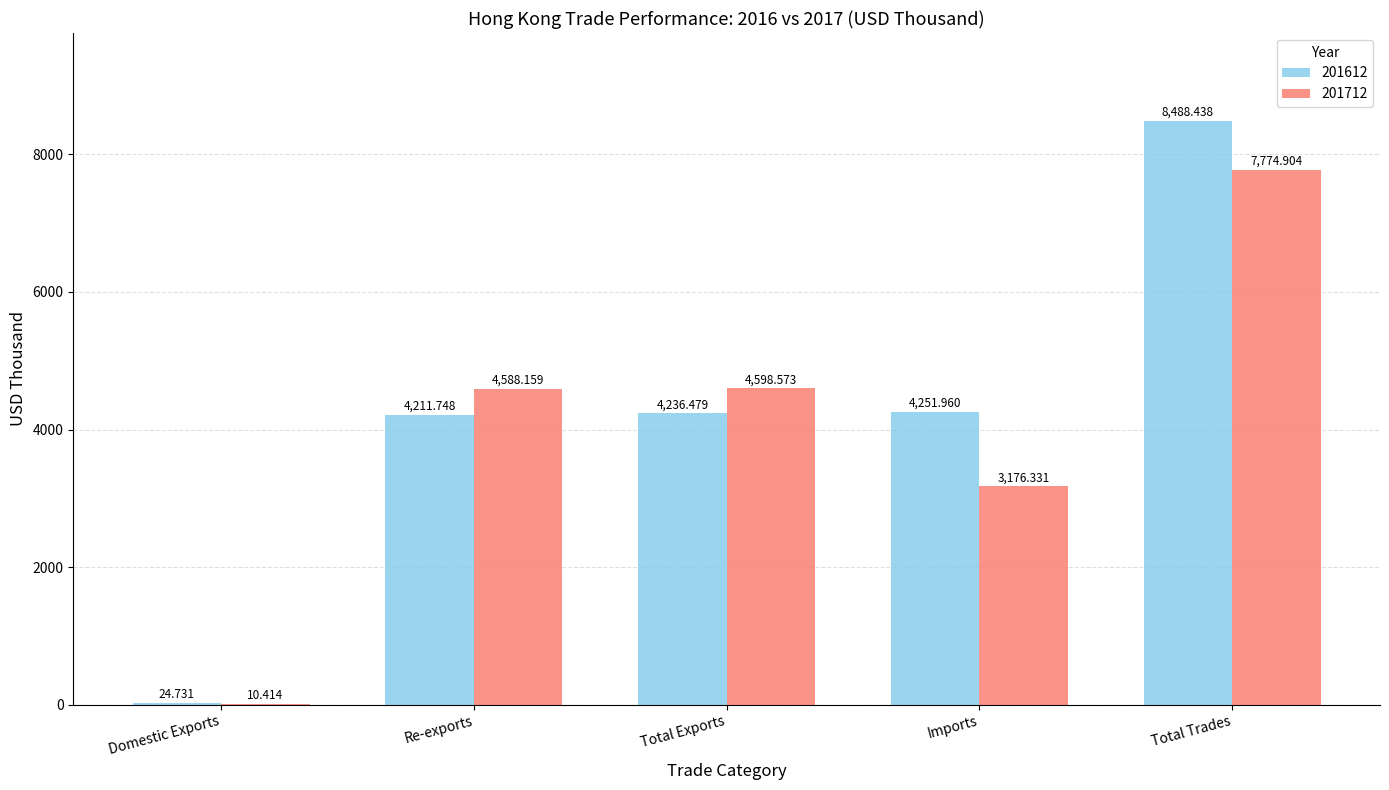

Is the value of 201712 at Total Exports greater than the value of 201612 at Re-exports?

Yes